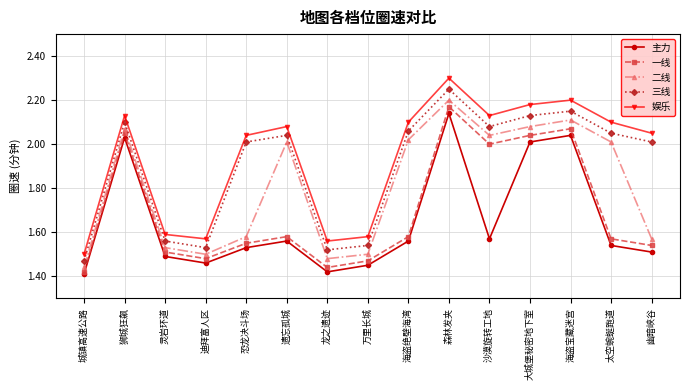

What is the greatest value displayed?

2.3